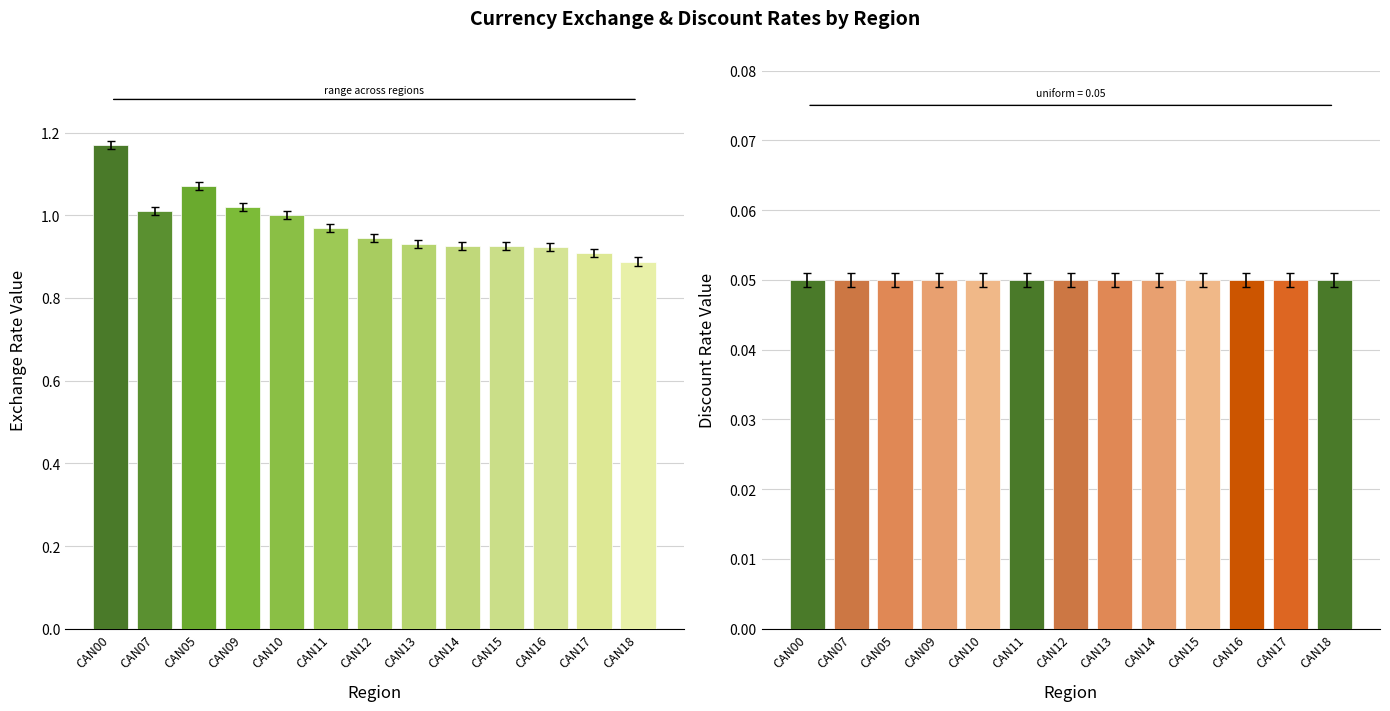

What is the difference between the second highest and second lowest values in the G_CUREX series?

0.2